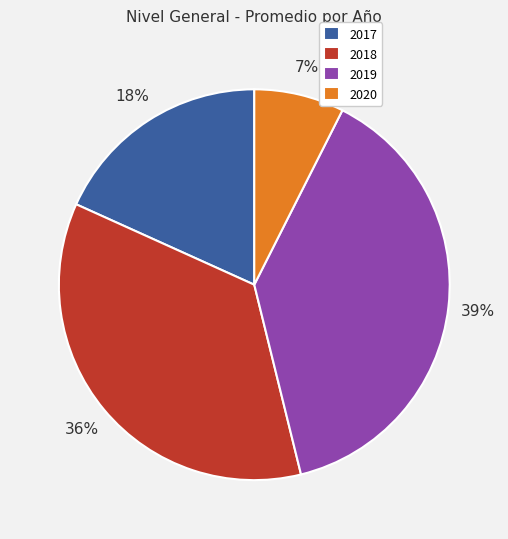

Between 2019 and 2018, which is larger?

2019